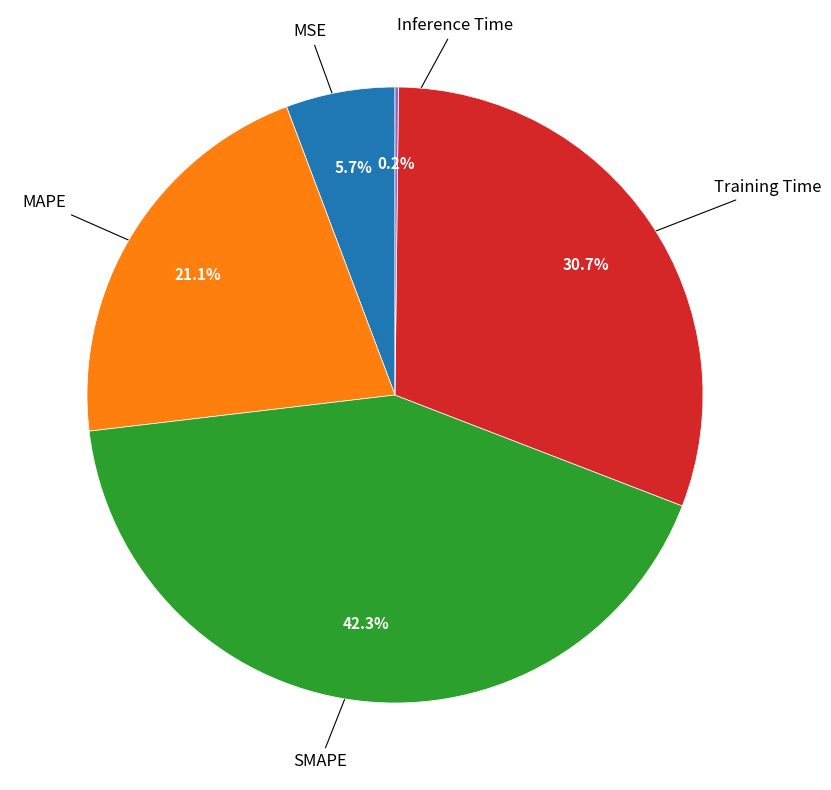

Is there a majority slice in this chart?

No